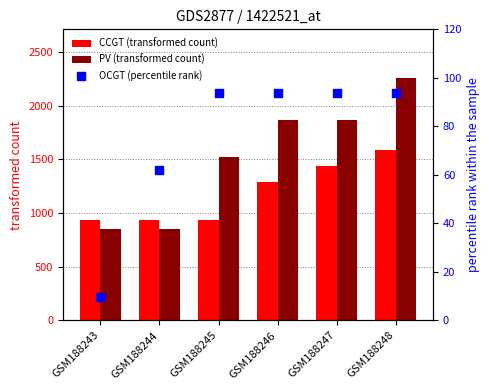

Is the value of OCGT (percentile rank) at GSM188243 greater than the value of CCGT (transformed count) at GSM188243?

No